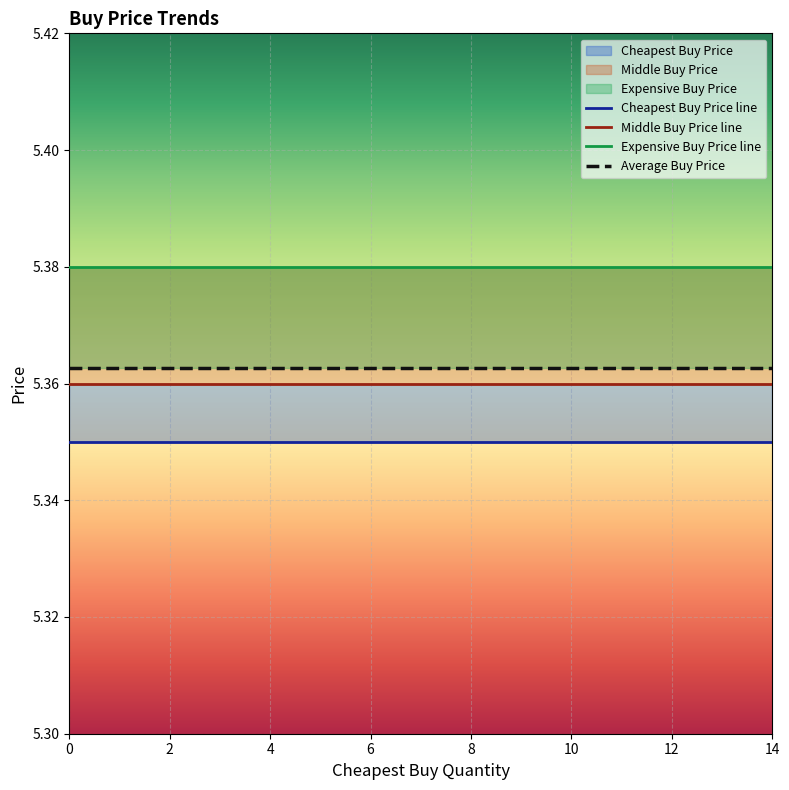

True or false: Average Buy Price and Middle Buy Price line cross at least once.

False